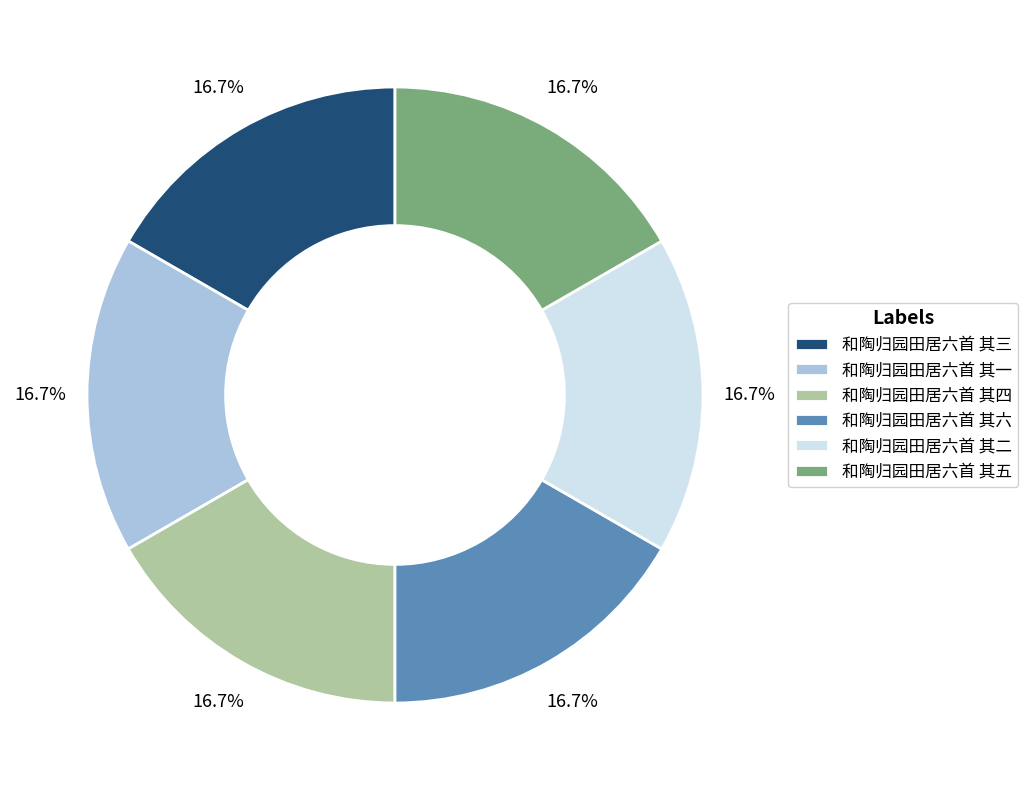

What percentage do 和陶归园田居六首 其四 and 和陶归园田居六首 其一 together represent?

33.3%